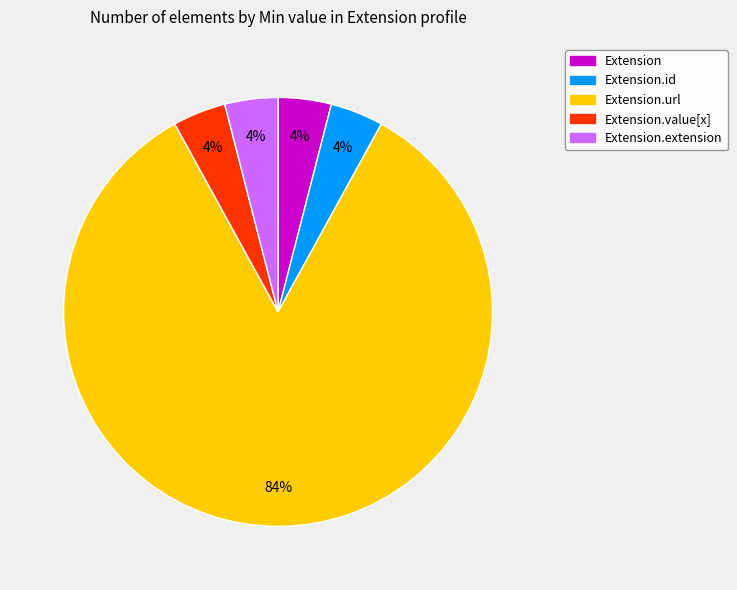

How many slices are in this pie chart?

5